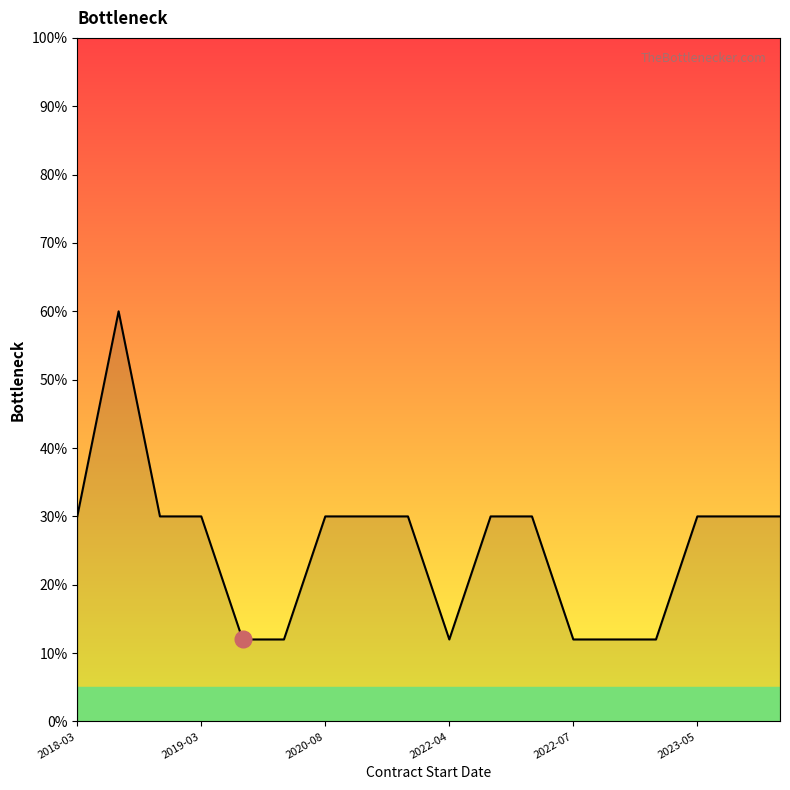

Reading left to right, extract all data points from this chart.

30	60	30	30	12	12	30	30	30	12	30	30	12	12	12	30	30	30